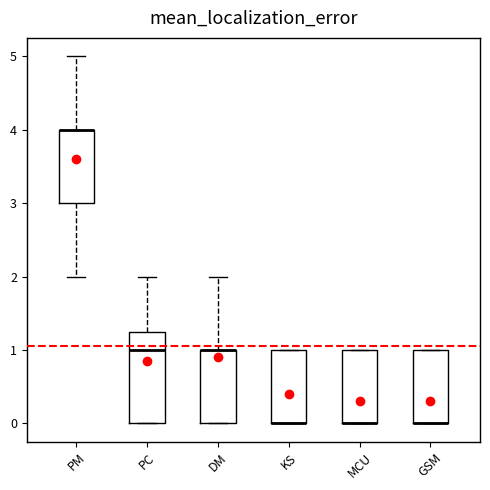

Reading left to right, read every box against the y-axis: the position of its median line, the range the box covers, and the ends of its whiskers. The values are not printed on the chart, so give them approximately, as read against the axis.

PM: median 4.0 (drawn on the box's upper edge), box 3.0 to 4.0, whiskers 2.0 to 5.0
PC: median 1.0, box 0.0 to 1.3, whiskers 0.0 to 2.0
DM: median 1.0 (drawn on the box's upper edge), box 0.0 to 1.0, whiskers 0.0 to 2.0
KS: median 0.0 (drawn on the box's lower edge), box 0.0 to 1.0, whiskers 0.0 to 1.0
MCU: median 0.0 (drawn on the box's lower edge), box 0.0 to 1.0, whiskers 0.0 to 1.0
GSM: median 0.0 (drawn on the box's lower edge), box 0.0 to 1.0, whiskers 0.0 to 1.0